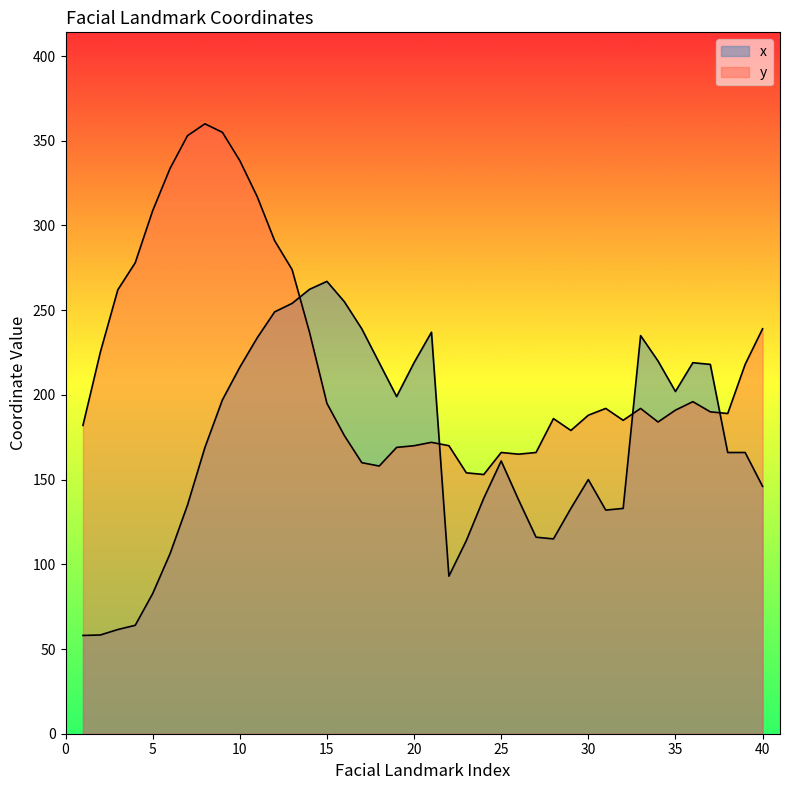

Where is the first local maximum for x?

15